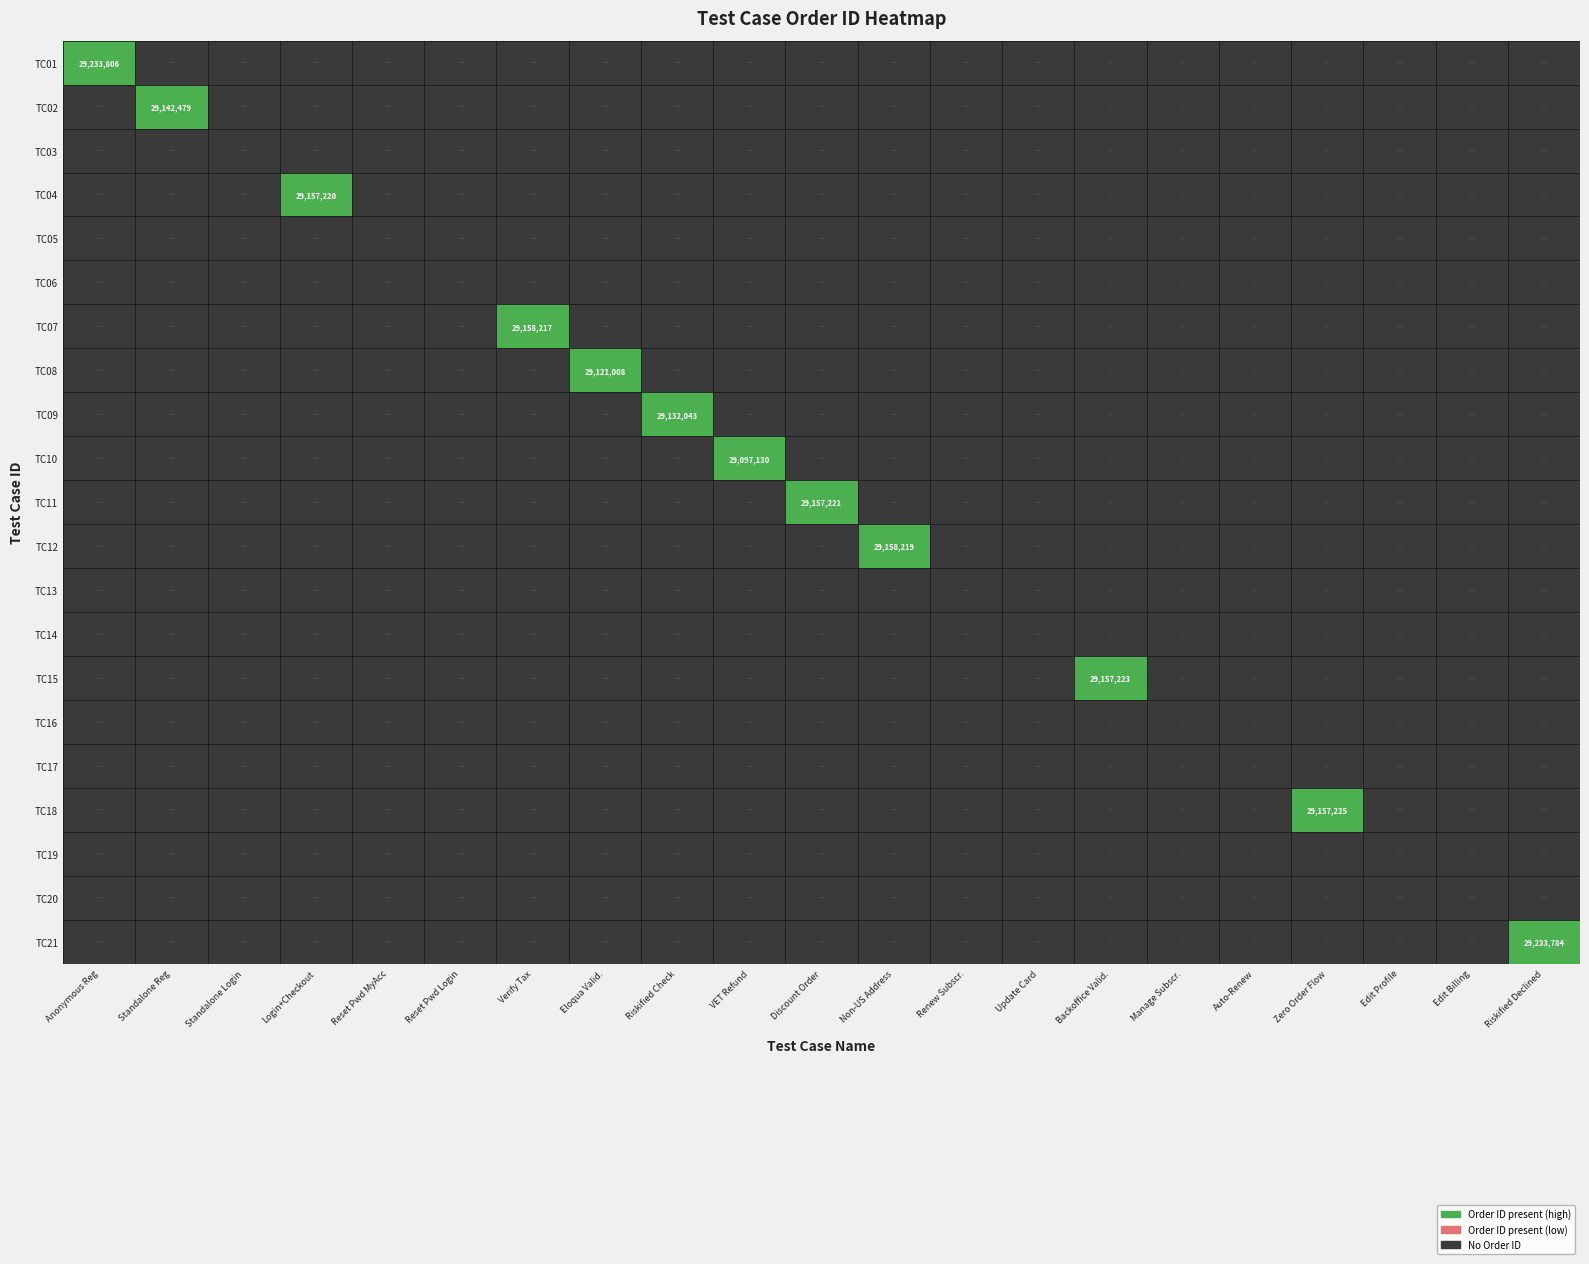

Reading right to left, extract all data points from this chart.

TC01: 0	0	0	0	0	0	0	0	0	0	0	0	0	0	0	0	0	0	0	0	29233806
TC02: 0	0	0	0	0	0	0	0	0	0	0	0	0	0	0	0	0	0	0	29142479	0
TC03: 0	0	0	0	0	0	0	0	0	0	0	0	0	0	0	0	0	0	0	0	0
TC04: 0	0	0	0	0	0	0	0	0	0	0	0	0	0	0	0	0	29157220	0	0	0
TC05: 0	0	0	0	0	0	0	0	0	0	0	0	0	0	0	0	0	0	0	0	0
TC06: 0	0	0	0	0	0	0	0	0	0	0	0	0	0	0	0	0	0	0	0	0
TC07: 0	0	0	0	0	0	0	0	0	0	0	0	0	0	29158217	0	0	0	0	0	0
TC08: 0	0	0	0	0	0	0	0	0	0	0	0	0	29121008	0	0	0	0	0	0	0
TC09: 0	0	0	0	0	0	0	0	0	0	0	0	29132043	0	0	0	0	0	0	0	0
TC10: 0	0	0	0	0	0	0	0	0	0	0	29097130	0	0	0	0	0	0	0	0	0
TC11: 0	0	0	0	0	0	0	0	0	0	29157221	0	0	0	0	0	0	0	0	0	0
TC12: 0	0	0	0	0	0	0	0	0	29158219	0	0	0	0	0	0	0	0	0	0	0
TC13: 0	0	0	0	0	0	0	0	0	0	0	0	0	0	0	0	0	0	0	0	0
TC14: 0	0	0	0	0	0	0	0	0	0	0	0	0	0	0	0	0	0	0	0	0
TC15: 0	0	0	0	0	0	29157223	0	0	0	0	0	0	0	0	0	0	0	0	0	0
TC16: 0	0	0	0	0	0	0	0	0	0	0	0	0	0	0	0	0	0	0	0	0
TC17: 0	0	0	0	0	0	0	0	0	0	0	0	0	0	0	0	0	0	0	0	0
TC18: 0	0	0	29157225	0	0	0	0	0	0	0	0	0	0	0	0	0	0	0	0	0
TC19: 0	0	0	0	0	0	0	0	0	0	0	0	0	0	0	0	0	0	0	0	0
TC20: 0	0	0	0	0	0	0	0	0	0	0	0	0	0	0	0	0	0	0	0	0
TC21: 29233784	0	0	0	0	0	0	0	0	0	0	0	0	0	0	0	0	0	0	0	0